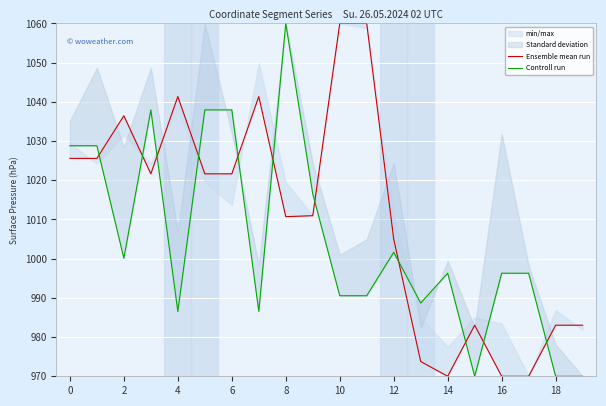

How many times do Controll run and Ensemble mean run cross each other?

11